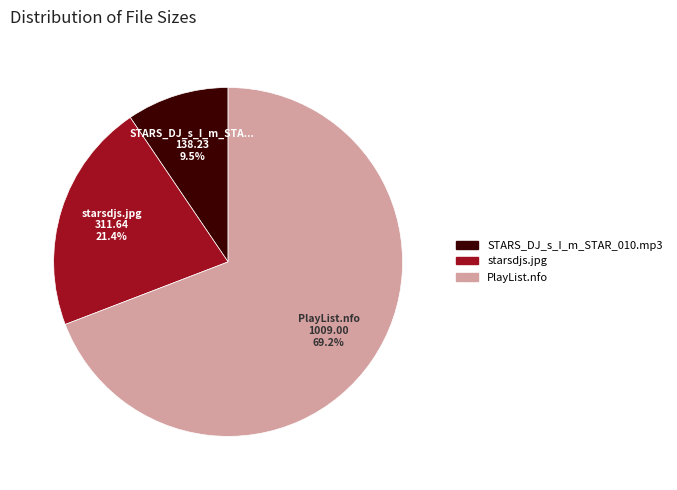

Does STARS_DJ_s_I_m_STAR_010.mp3 account for over 50% of the chart?

No